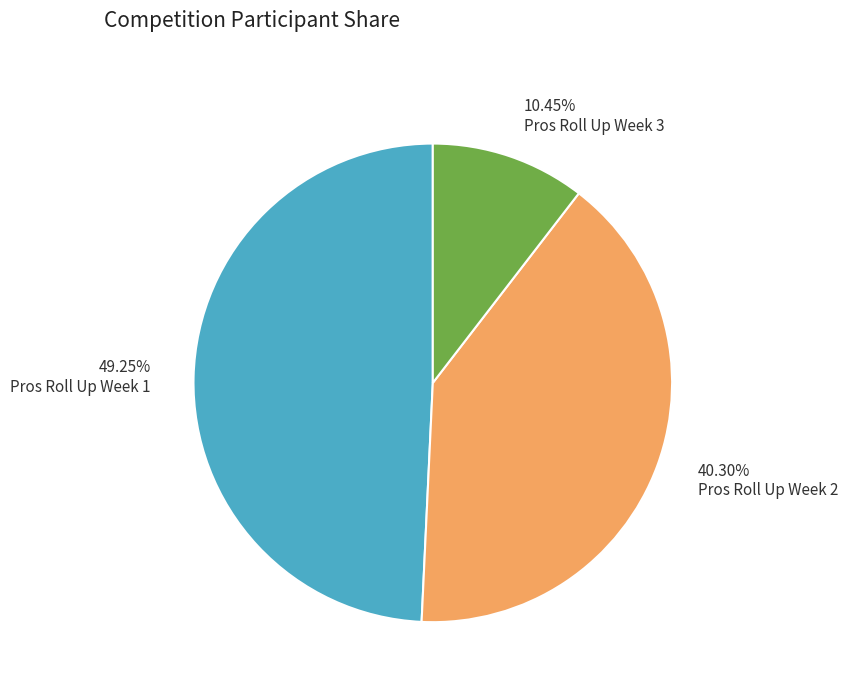

How many slices are in this pie chart?

3